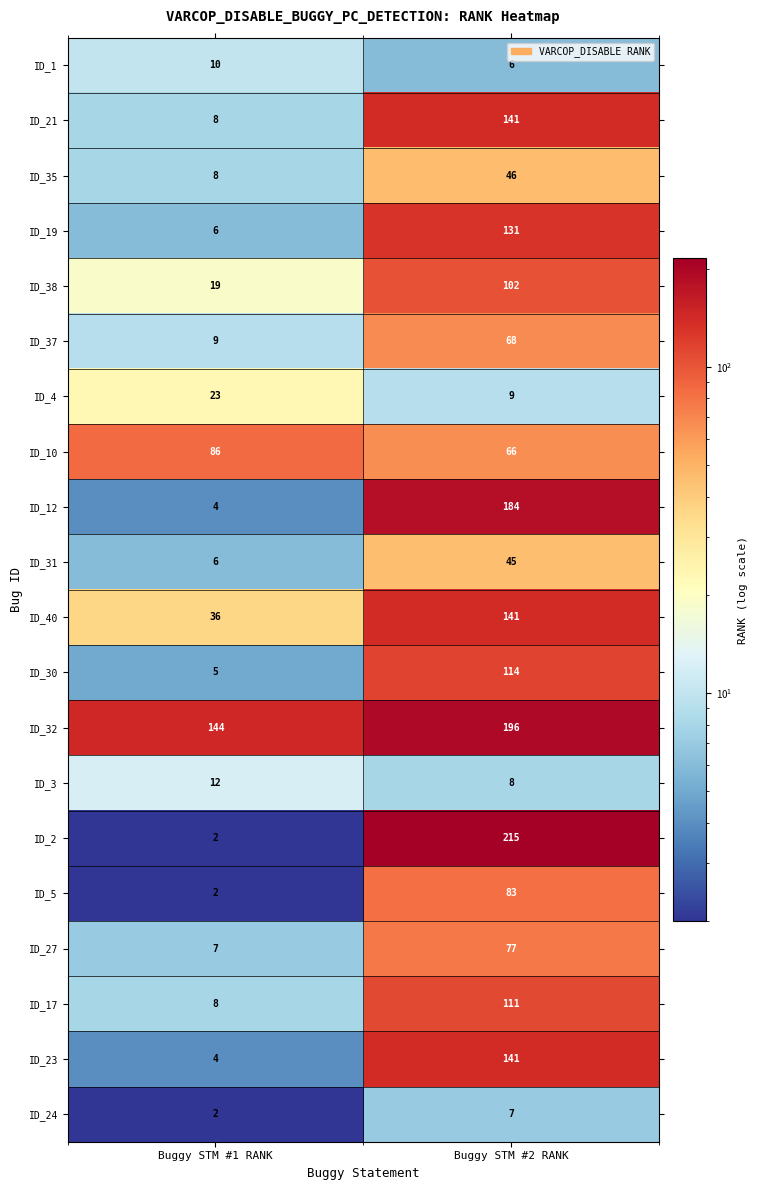

The value of ID_32 at Buggy STM #2 RANK is 196. True or false?

True